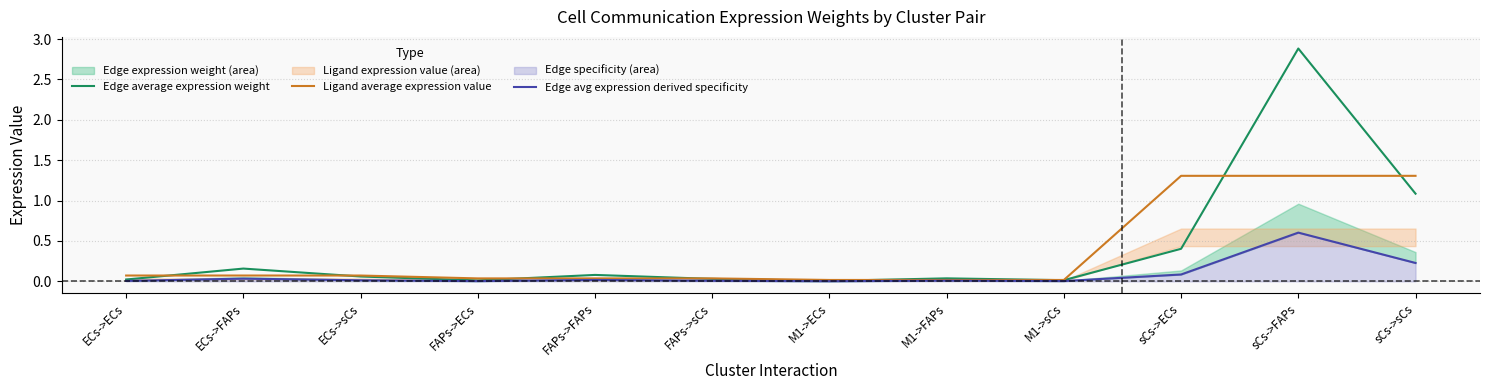

Rank the categories by Edge average expression weight value from highest to lowest.

sCs->FAPs, sCs->sCs, sCs->ECs, ECs->FAPs, FAPs->FAPs, ECs->sCs, M1->FAPs, FAPs->sCs, ECs->ECs, M1->sCs, FAPs->ECs, M1->ECs